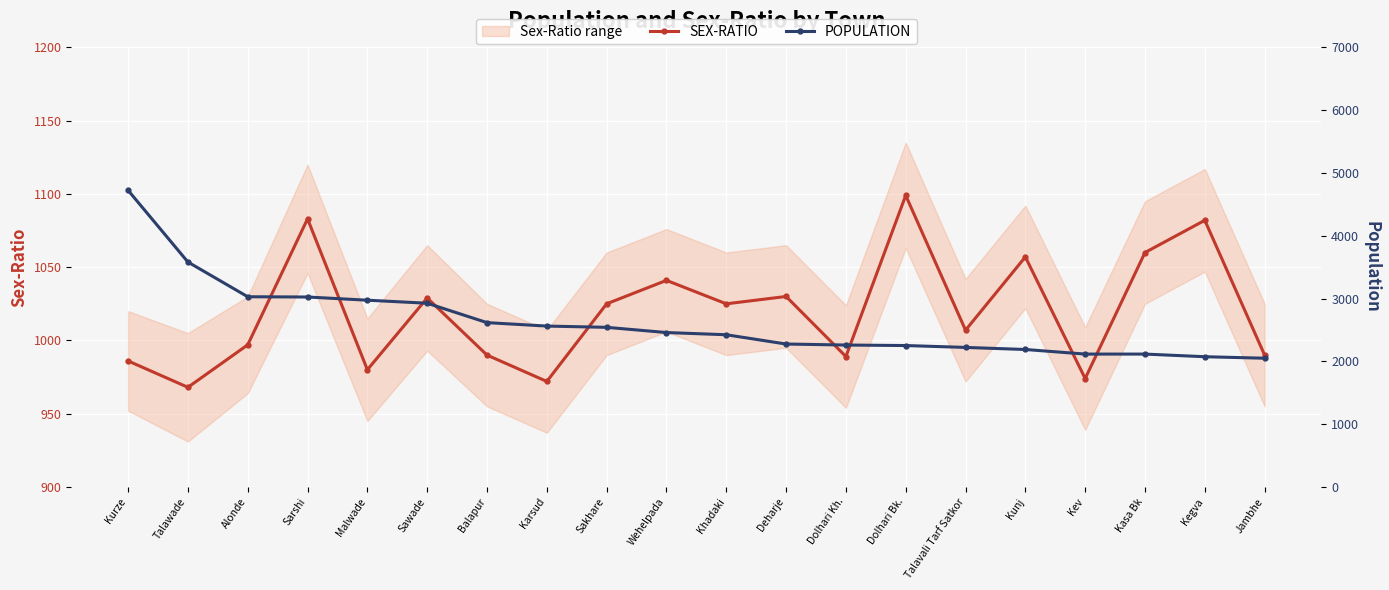

What is the label of the 12th point from the left?

Deharje